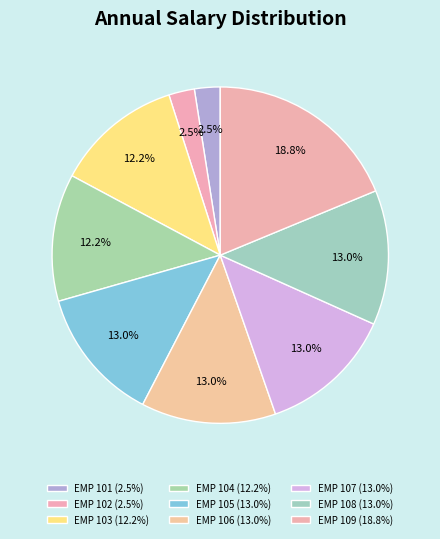

Rank the categories by value from lowest to highest.

EMP 101, EMP 102, EMP 103, EMP 104, EMP 105, EMP 106, EMP 107, EMP 108, EMP 109